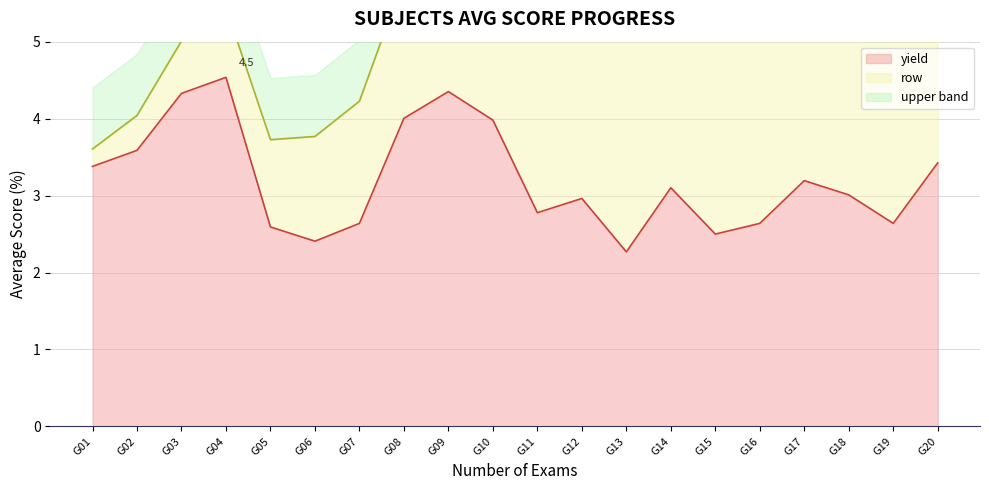

Reading left to right, extract all data points from this chart.

G01=3.4	G02=3.6	G03=4.3	G04=4.5	G05=2.6	G06=2.4	G07=2.6	G08=4.0	G09=4.4	G10=4.0	G11=2.8	G12=3.0	G13=2.3	G14=3.1	G15=2.5	G16=2.6	G17=3.2	G18=3.0	G19=2.6	G20=3.4